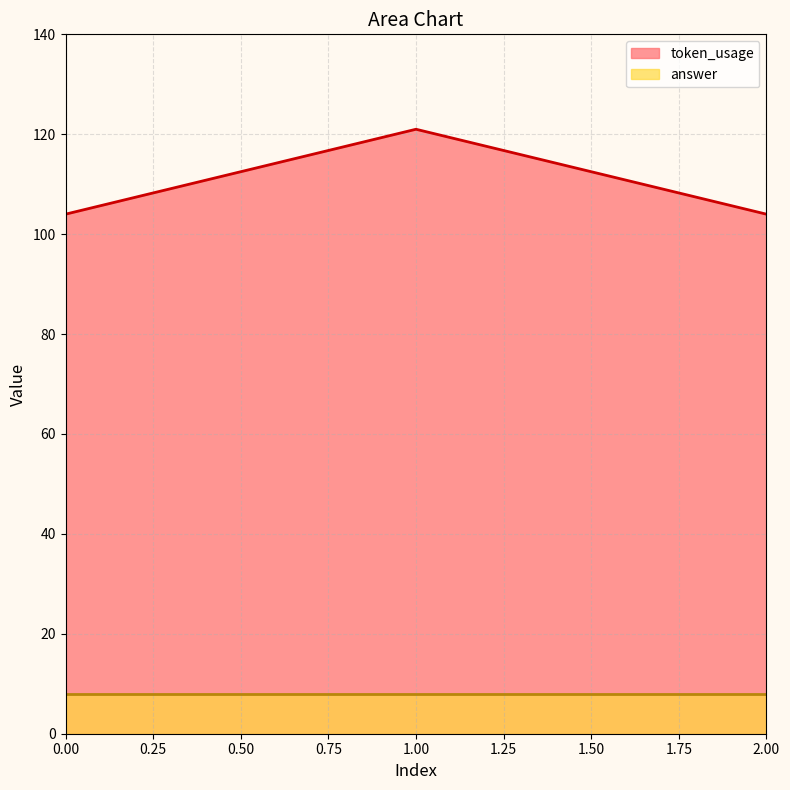

Rank the categories by value from highest to lowest.

1, 0, 2